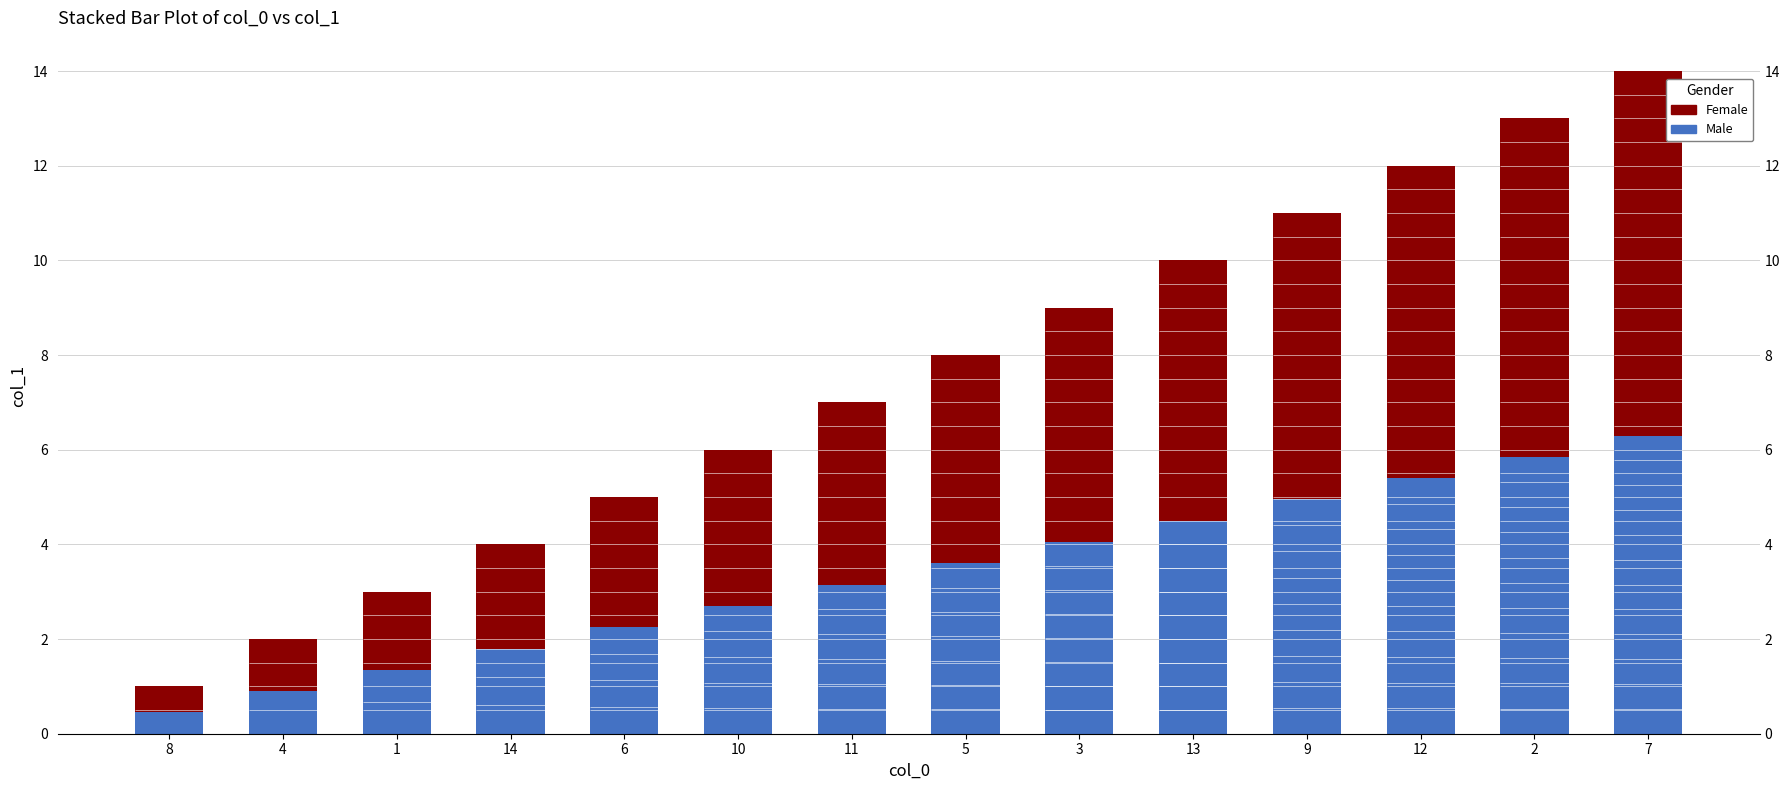

What is the difference between the maximum and minimum values in the Male series?

5.8